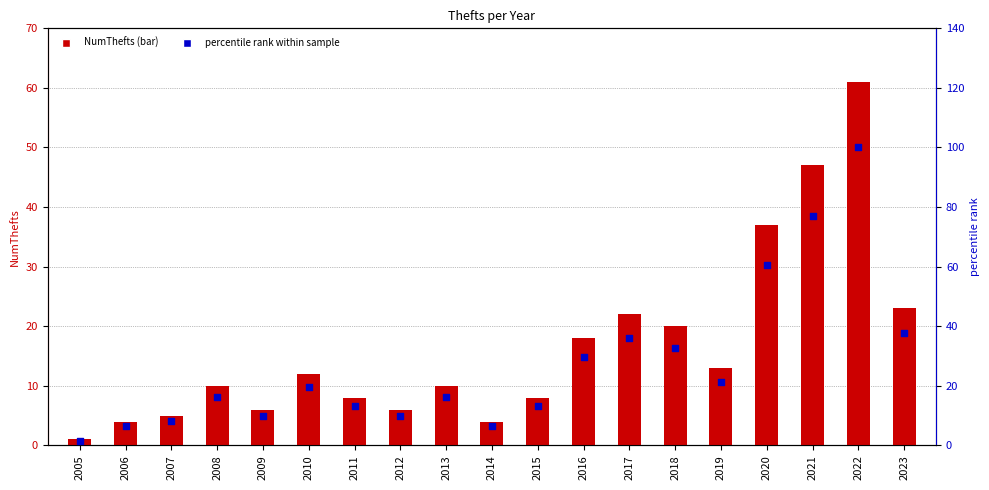

Which series reaches the minimum Y coordinate?

NumThefts